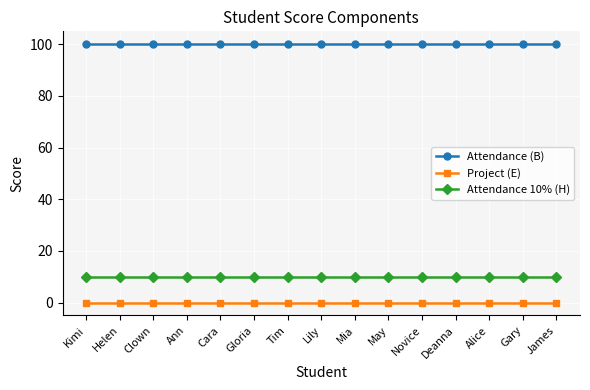

Reading left to right, list all the values displayed in this chart.

Attendance (B): Kimi=100	Helen=100	Clown=100	Ann=100	Cara=100	Gloria=100	Tim=100	Lily=100	Mia=100	May=100	Novice=100	Deanna=100	Alice=100	Gary=100	James=100
Project (E): Kimi=0	Helen=0	Clown=0	Ann=0	Cara=0	Gloria=0	Tim=0	Lily=0	Mia=0	May=0	Novice=0	Deanna=0	Alice=0	Gary=0	James=0
Attendance 10% (H): Kimi=10	Helen=10	Clown=10	Ann=10	Cara=10	Gloria=10	Tim=10	Lily=10	Mia=10	May=10	Novice=10	Deanna=10	Alice=10	Gary=10	James=10